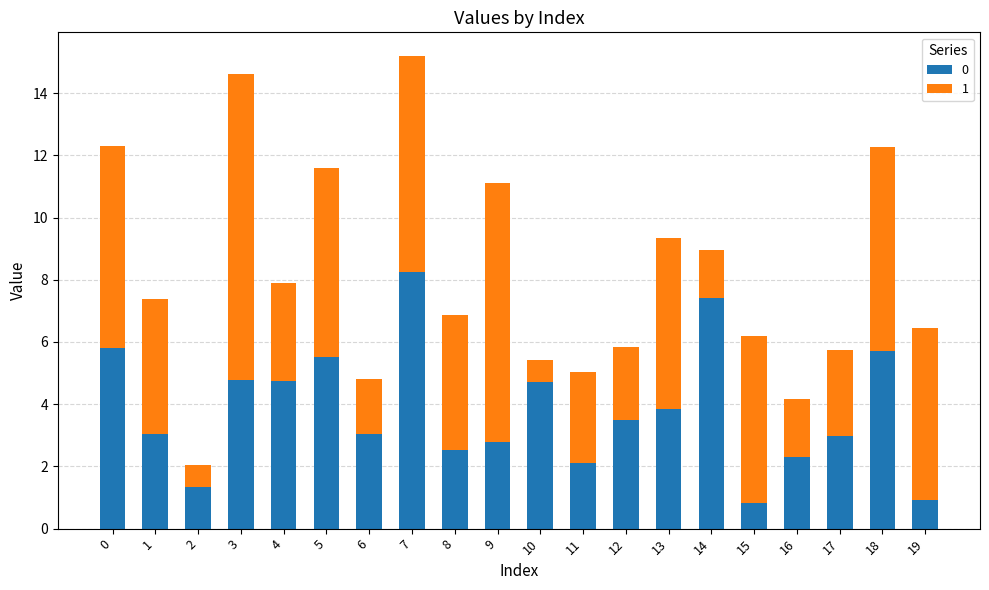

What is the difference between the second highest and minimum values in the 0 series?

6.6